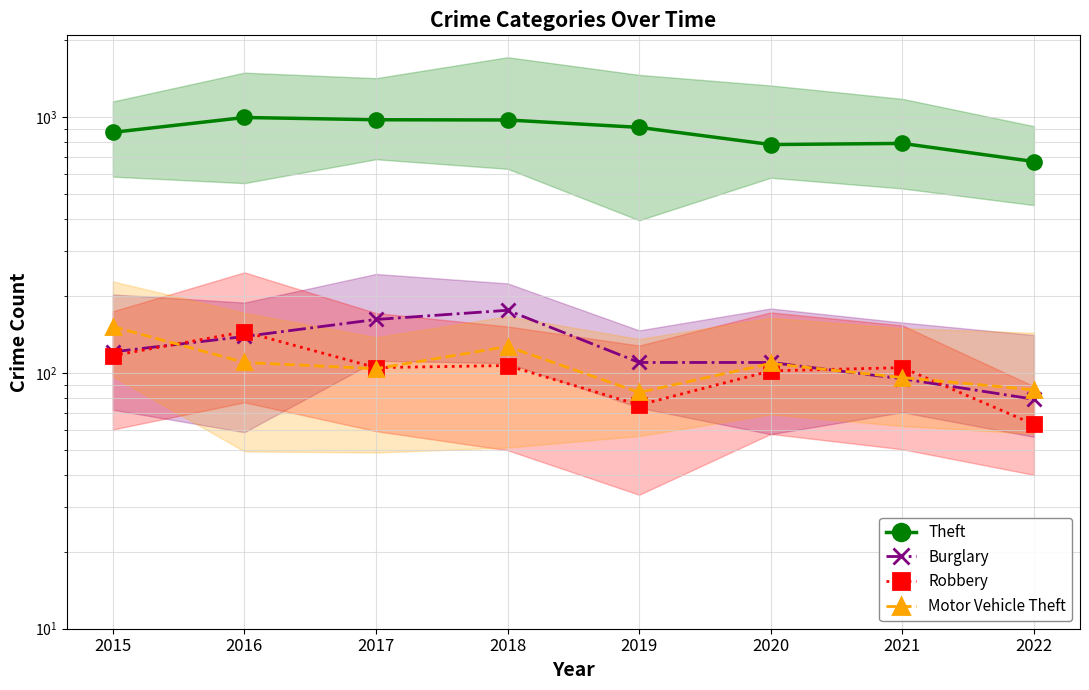

What is the sum of the Theft values at 2022 and 2021?

1463